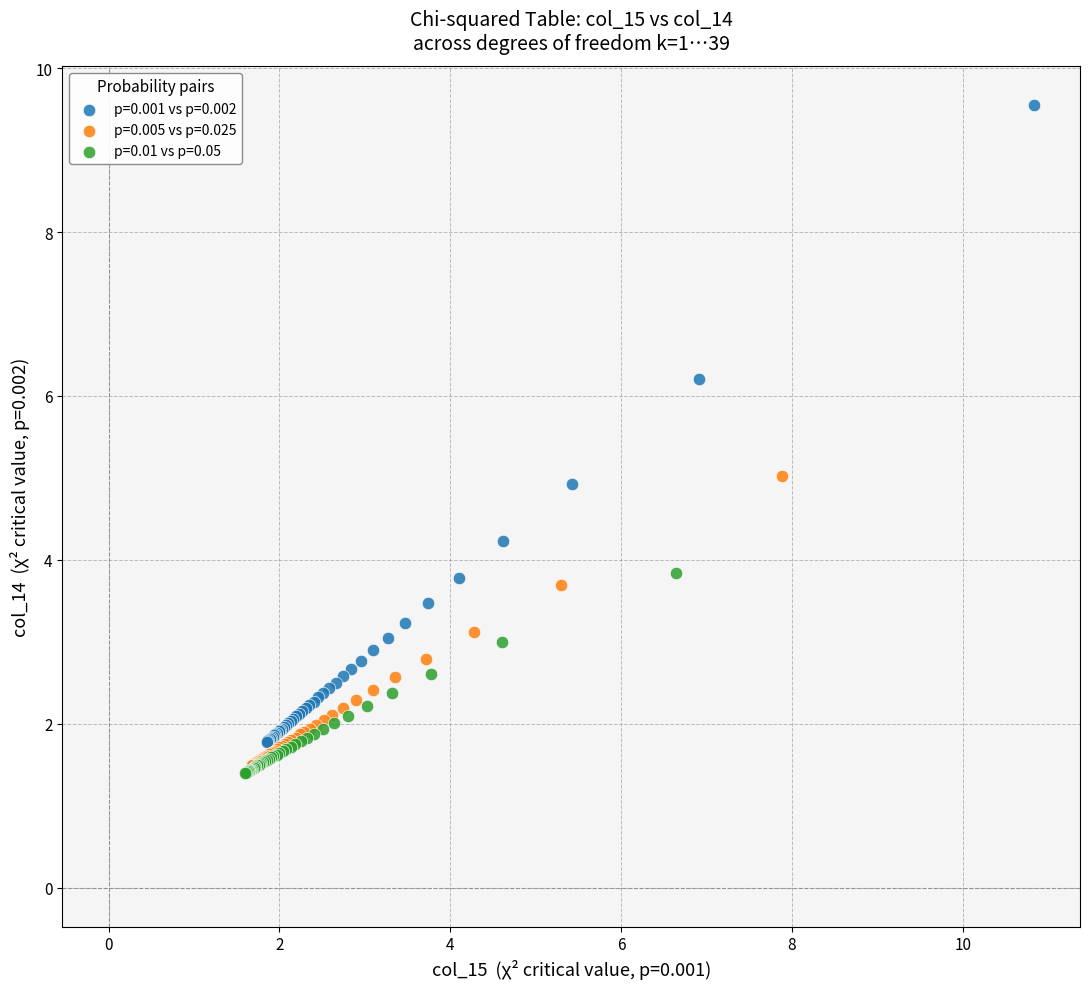

Which series reaches the maximum Y coordinate?

p=0.001 vs p=0.002